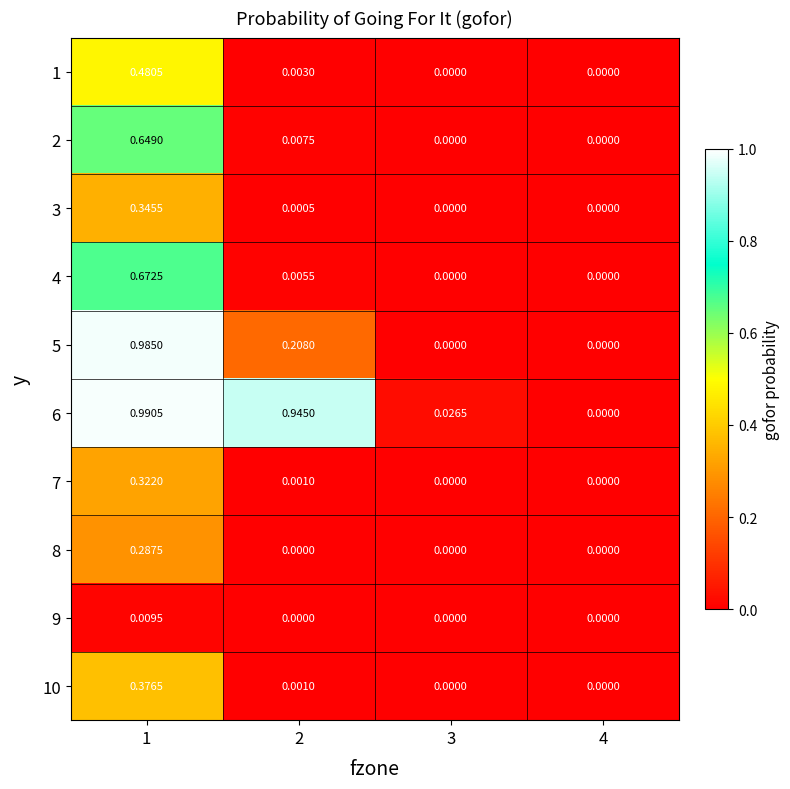

Count the number of categories in the chart.

4